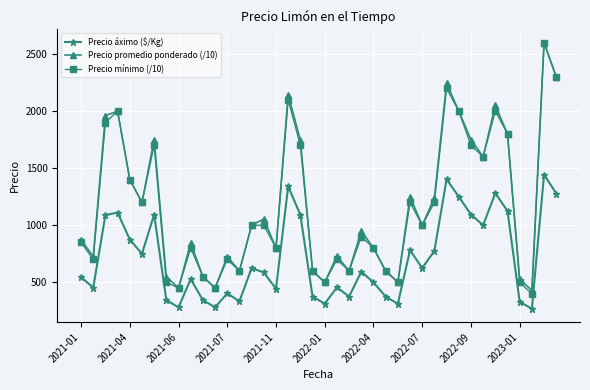

What is the value of the Precio promedio ponderado (/10) point at the 4th from the left?

2000.0